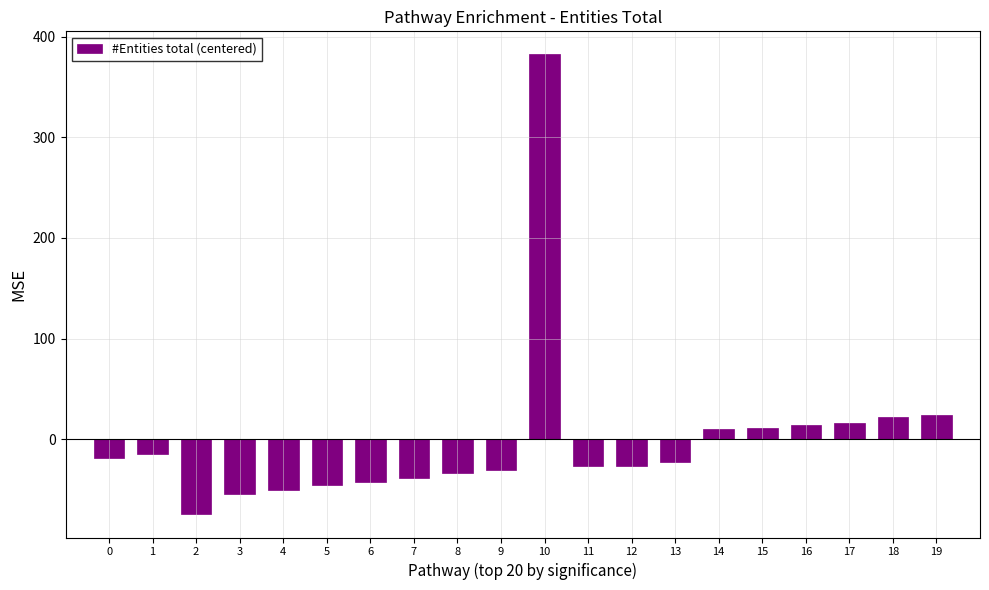

Which has a higher value, 19 or 7?

19